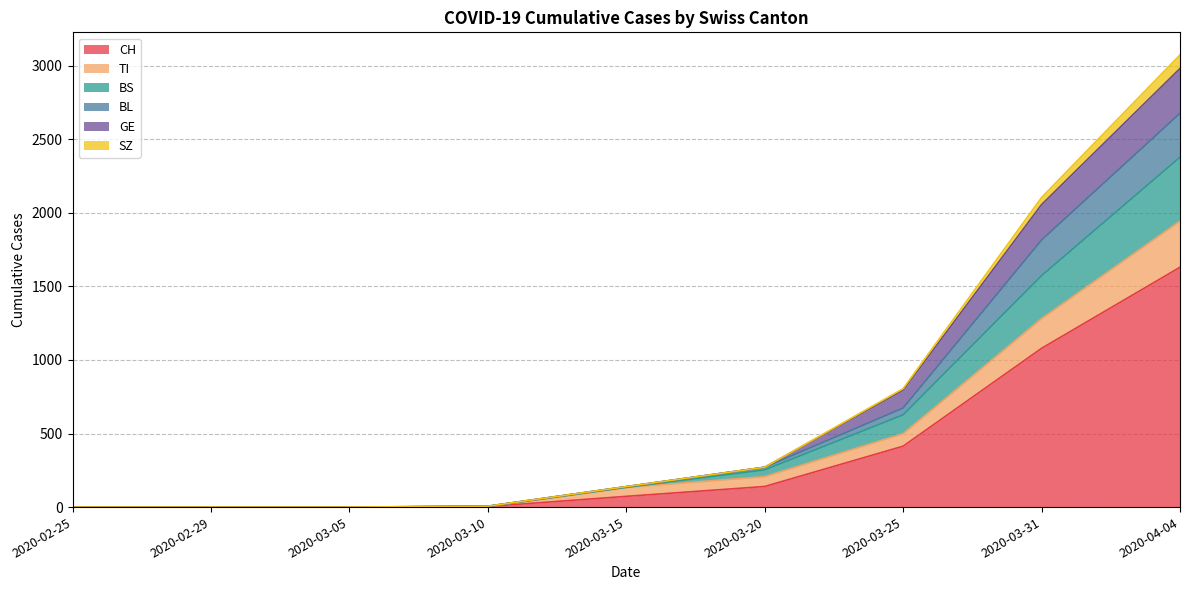

At which category is the sum across all series the highest?

2020-04-04